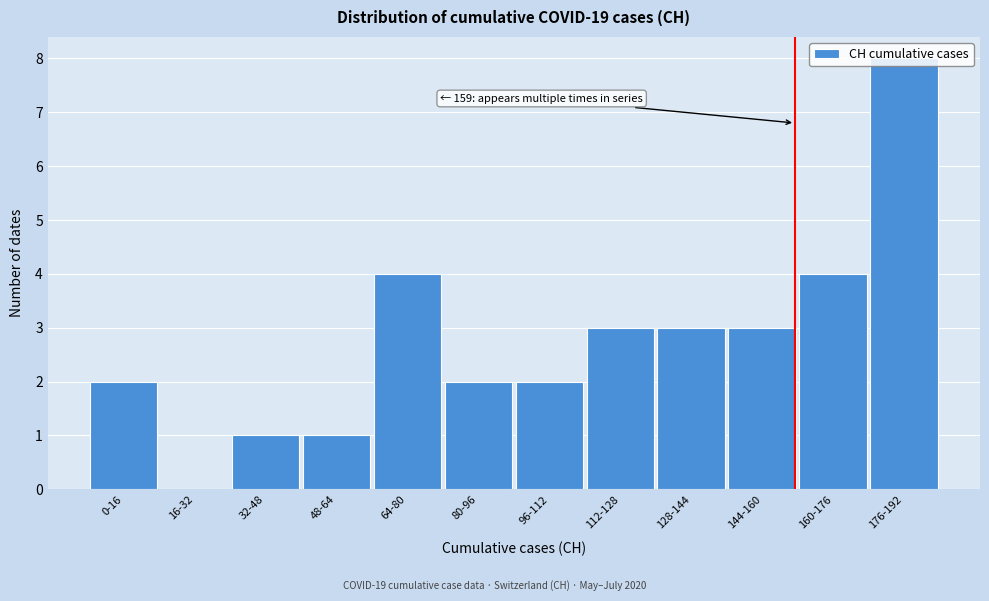

What is the change in value from 48-64 to 112-128?

+2